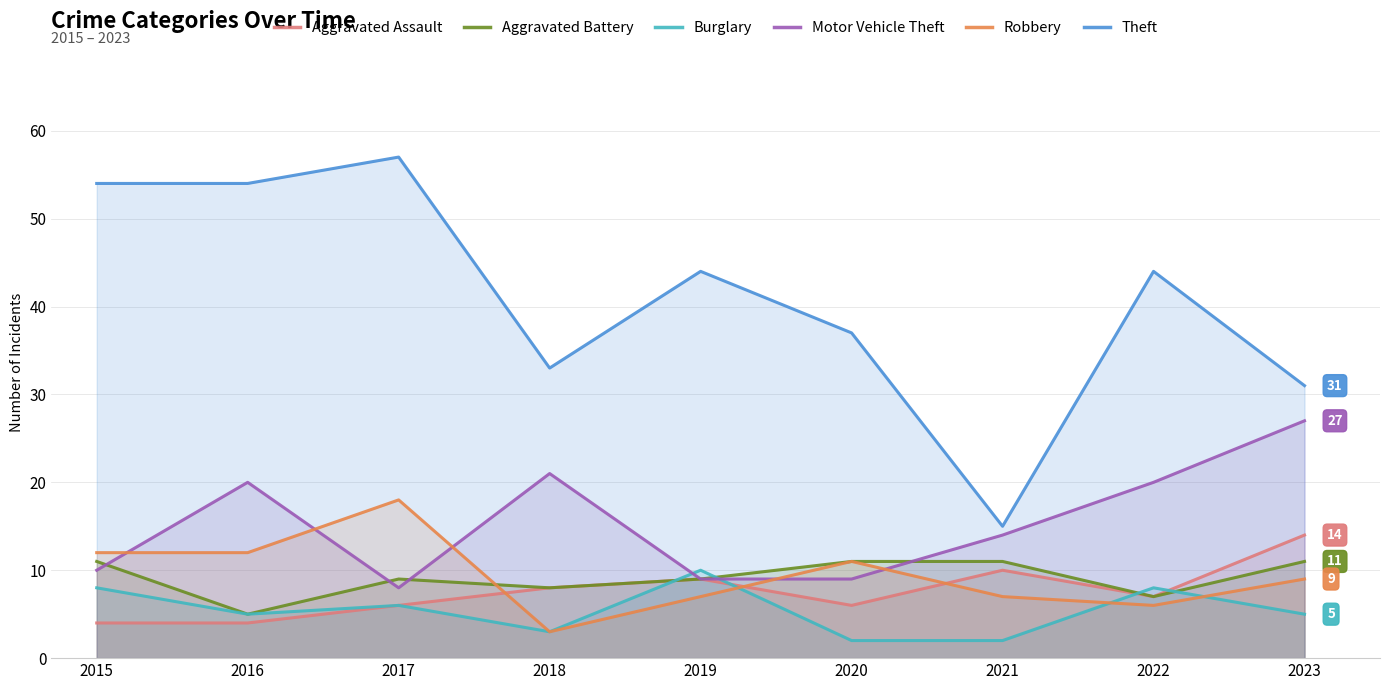

Where does the Burglary series first go above 5?

2015